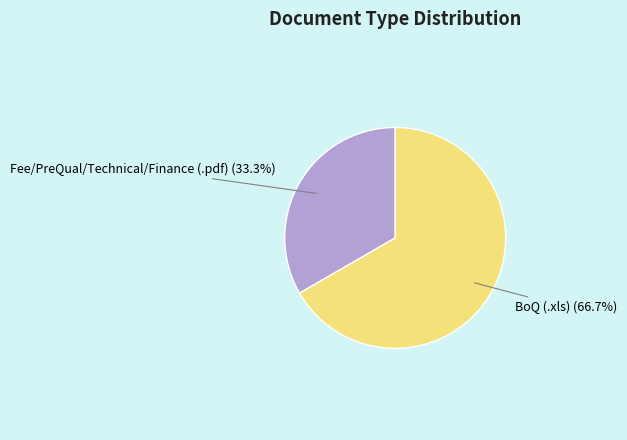

To the nearest percent, what portion does Fee/PreQual/Technical/Finance (.pdf) represent?

33%